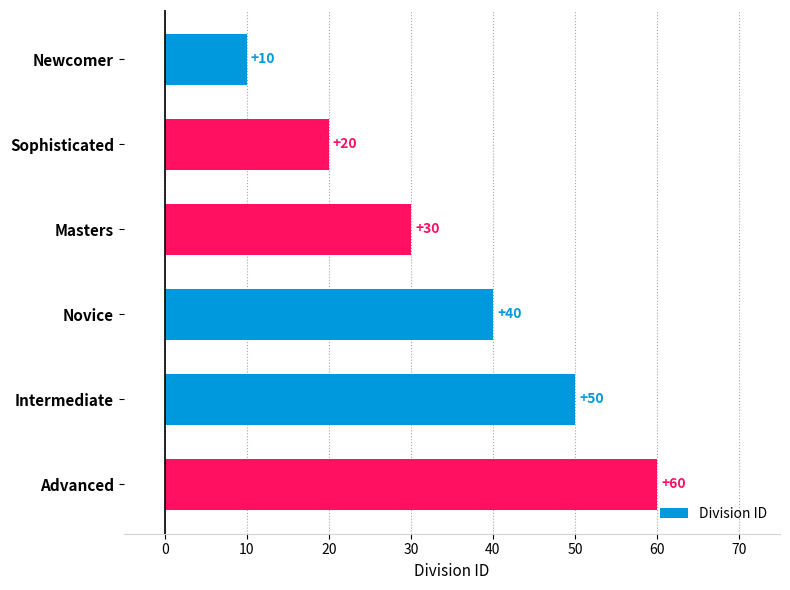

Reading top to bottom, transcribe all the data shown in this chart.

Newcomer=10	Sophisticated=20	Masters=30	Novice=40	Intermediate=50	Advanced=60